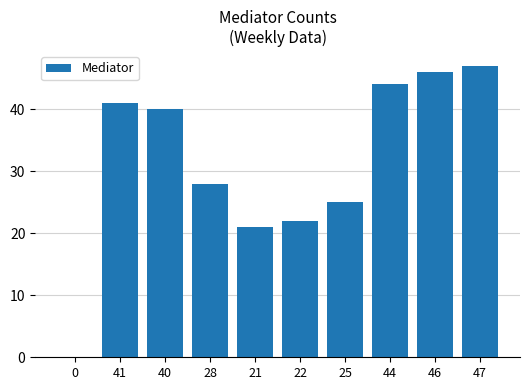

Is it true that the value at 0 is -16?

False